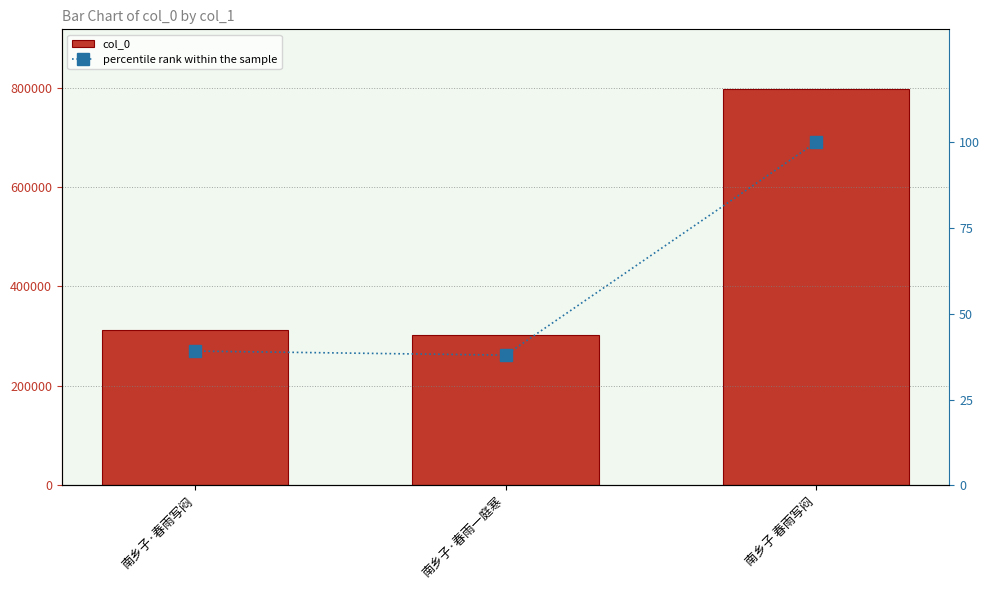

What is the label of the 2nd bar from the left?

南乡子·春雨一庭寒